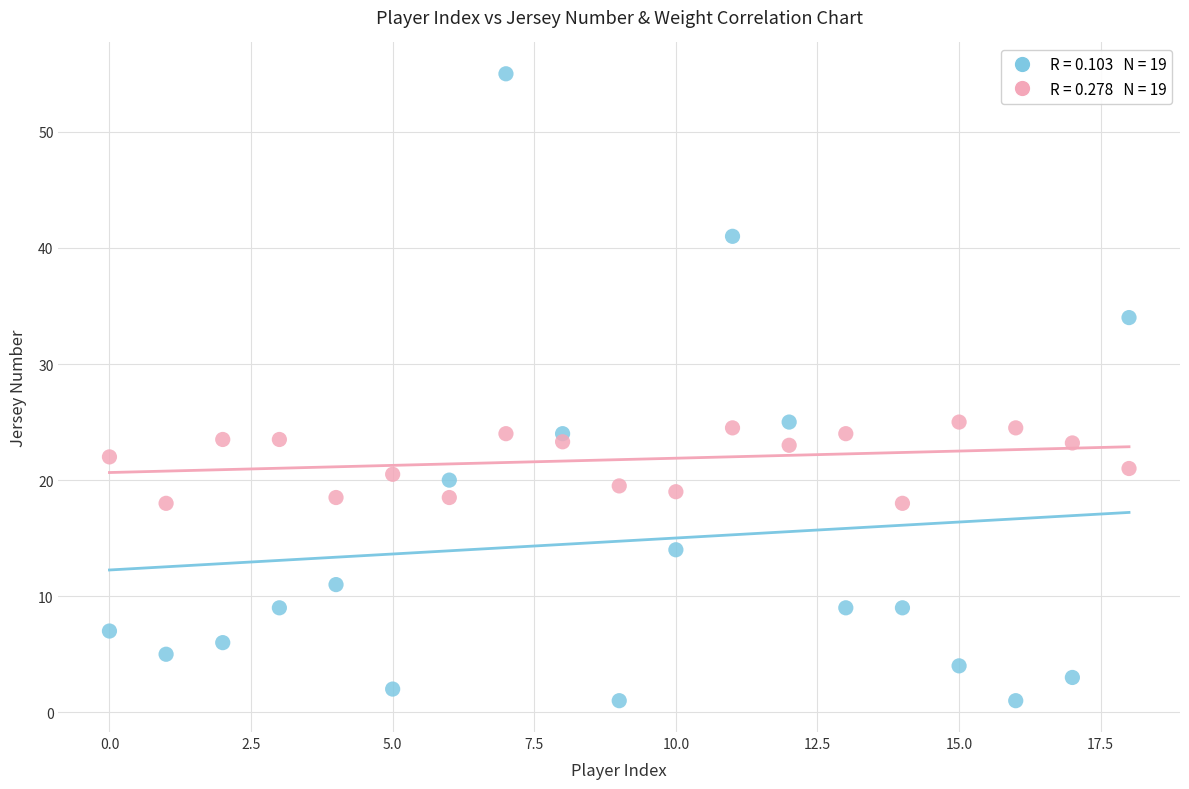

Across all data points, what is the range of Y values (max minus min)?

54.0